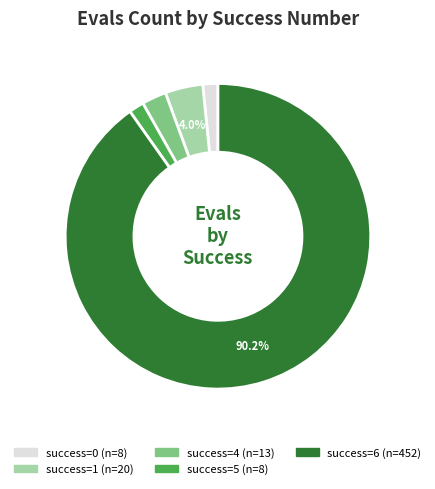

To the nearest percent, what is the difference between the largest and smallest slice percentages?

89%